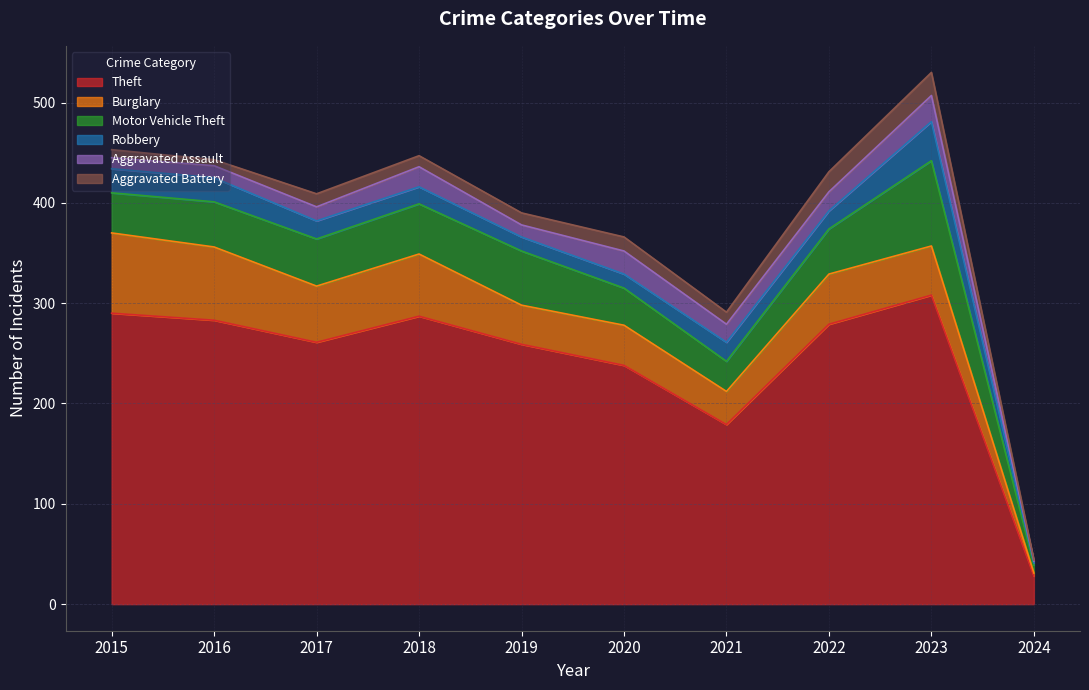

Which series has the widest spread of values?

Theft